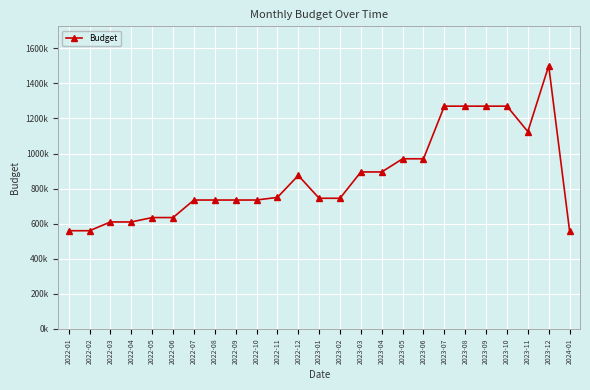

What is the ratio of the value at 2023-07 to the value at 2023-03?

1.4